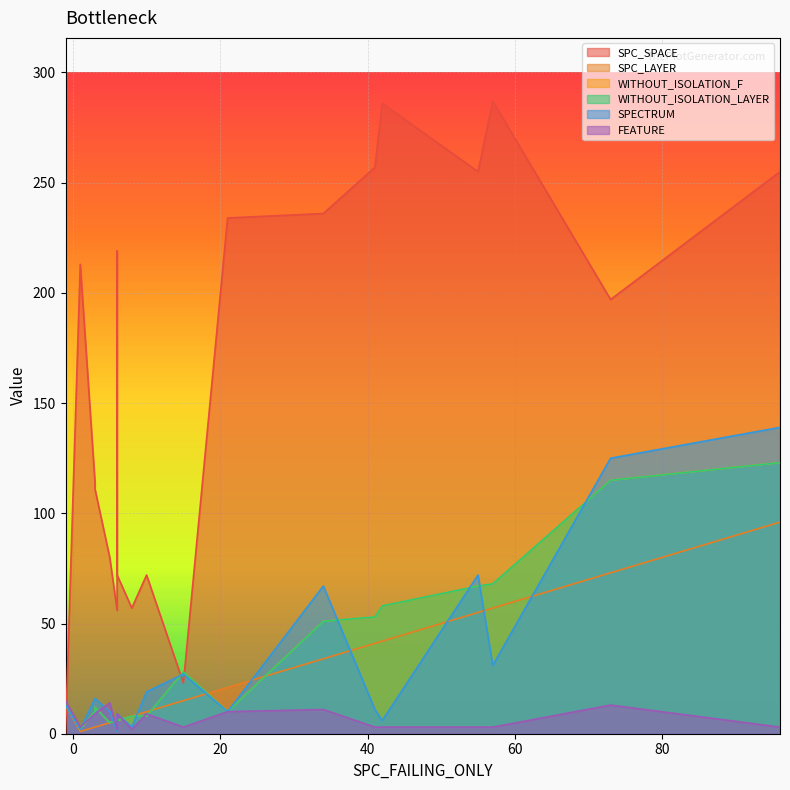

What is the total value across all series at 1?

243